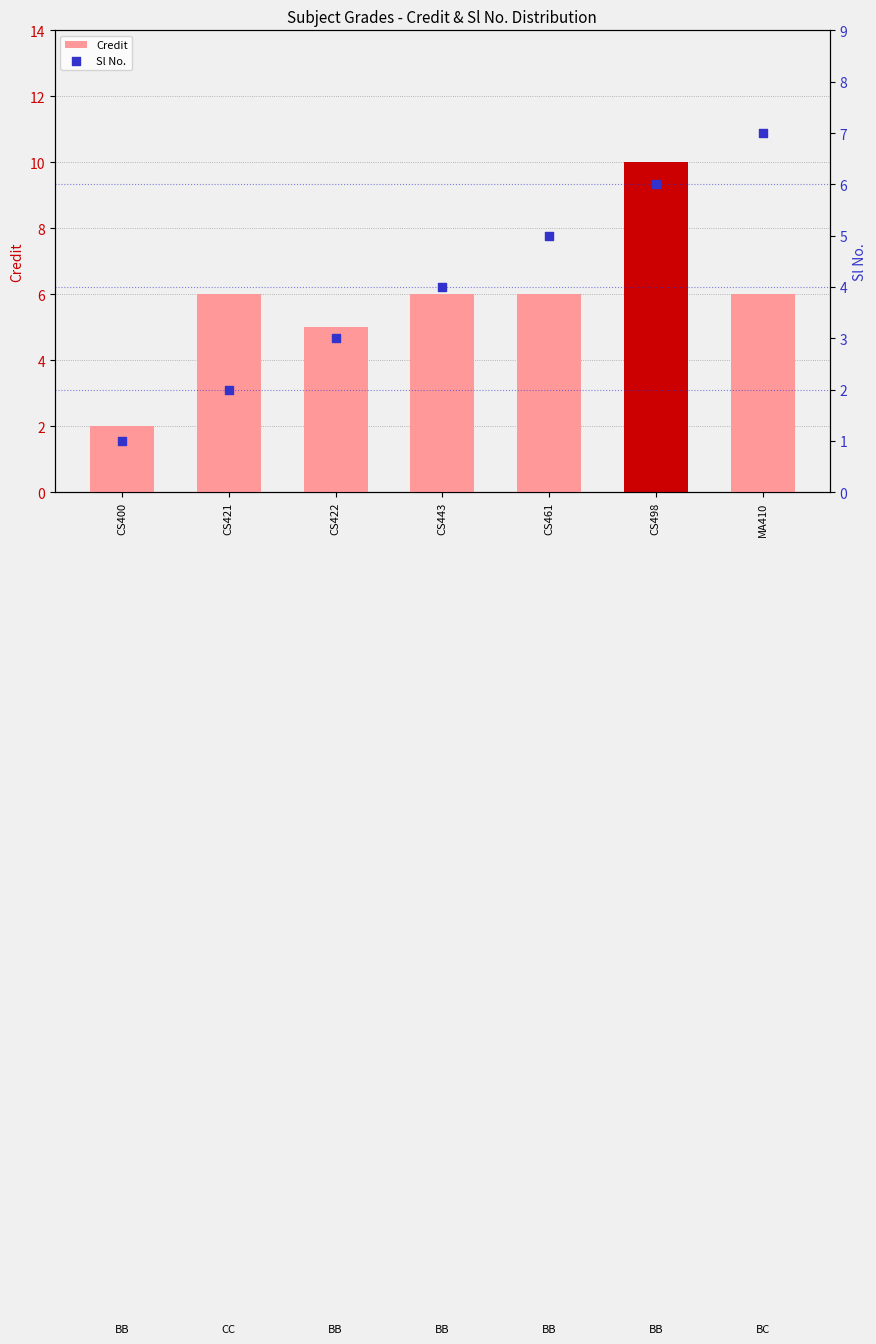

At how many categories does at least one series exceed 8?

1